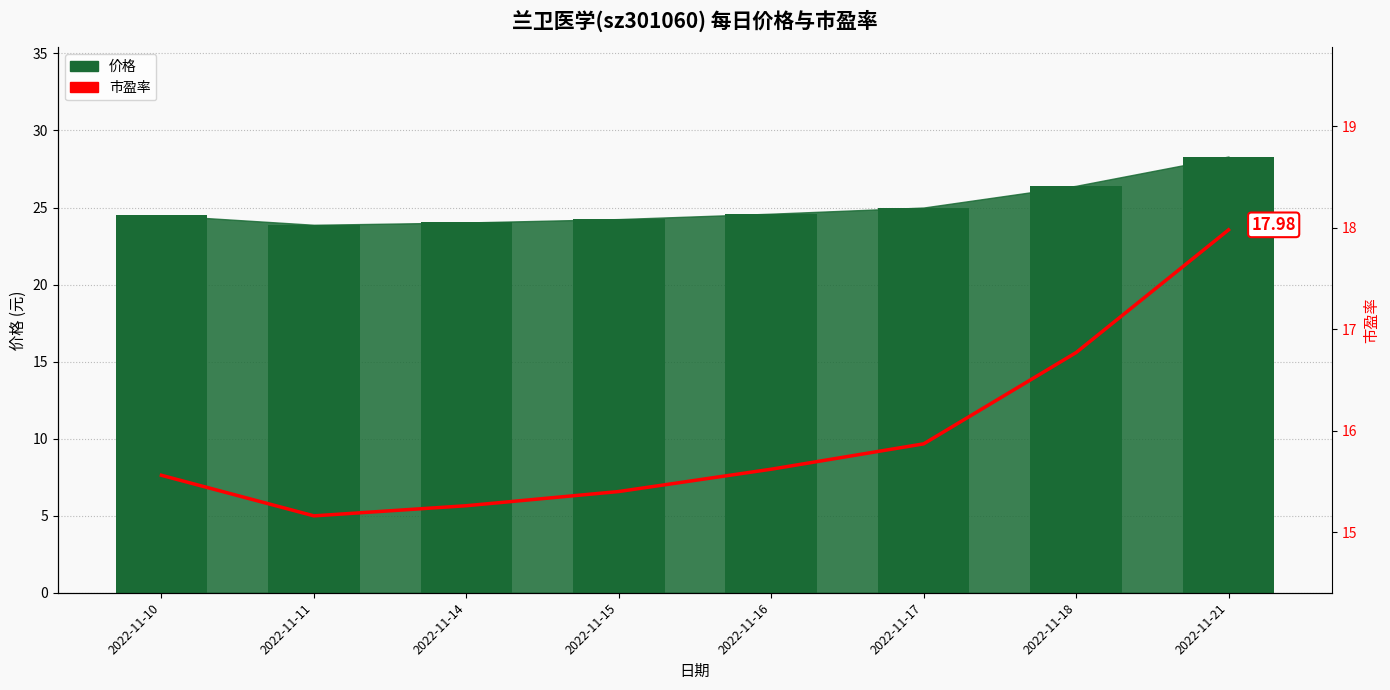

The value of 市盈率 at 2022-11-10 is 7.2. True or false?

False